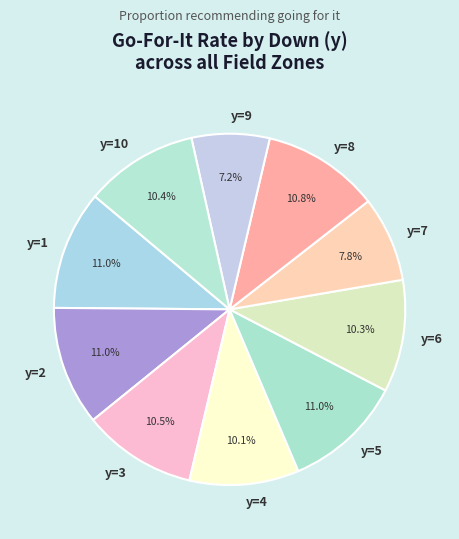

Does any single category account for the majority?

No